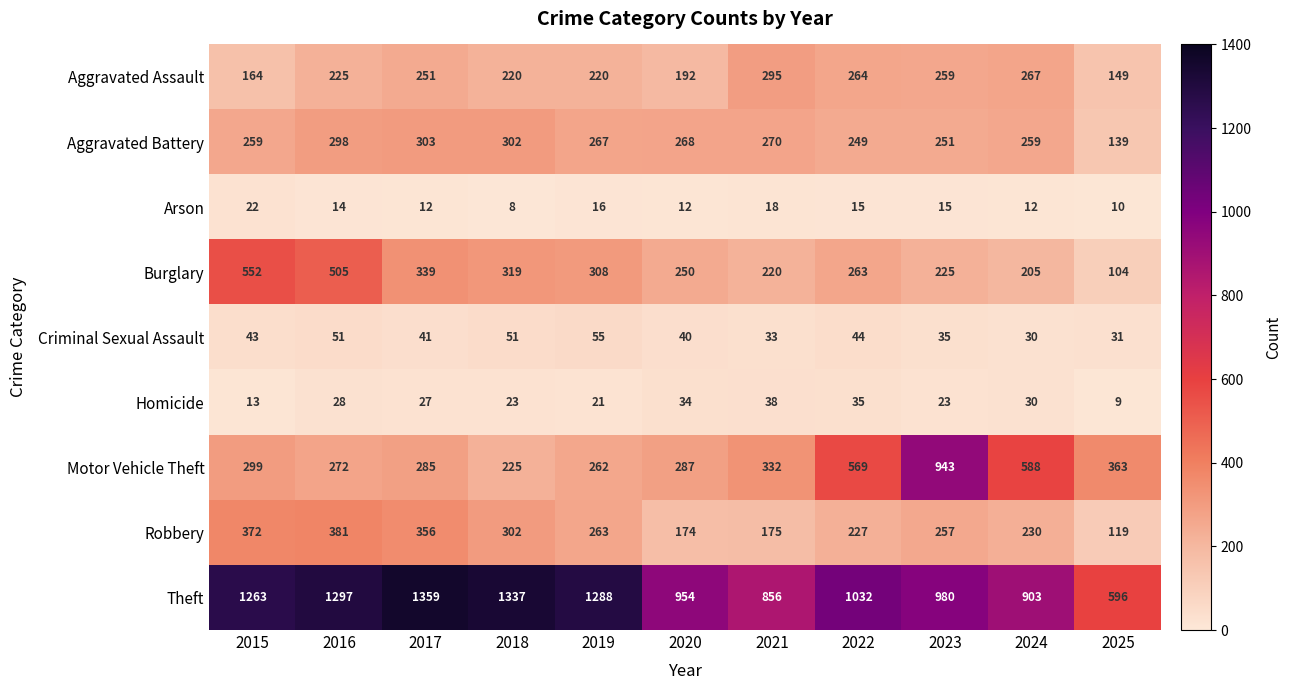

The value of Burglary at 2023 is 333. True or false?

False